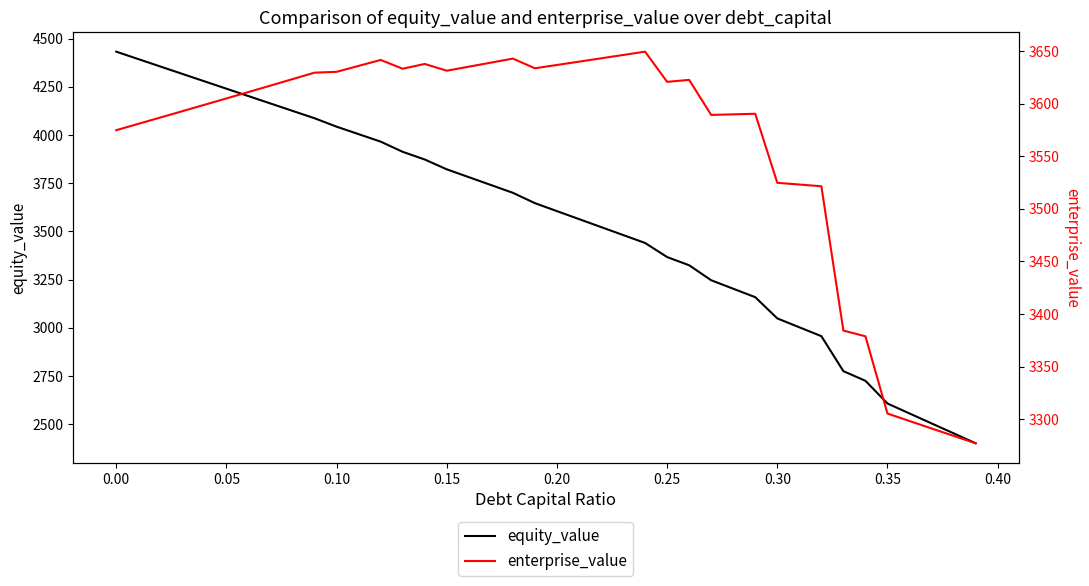

What is the minimum value for equity_value?

2400.6